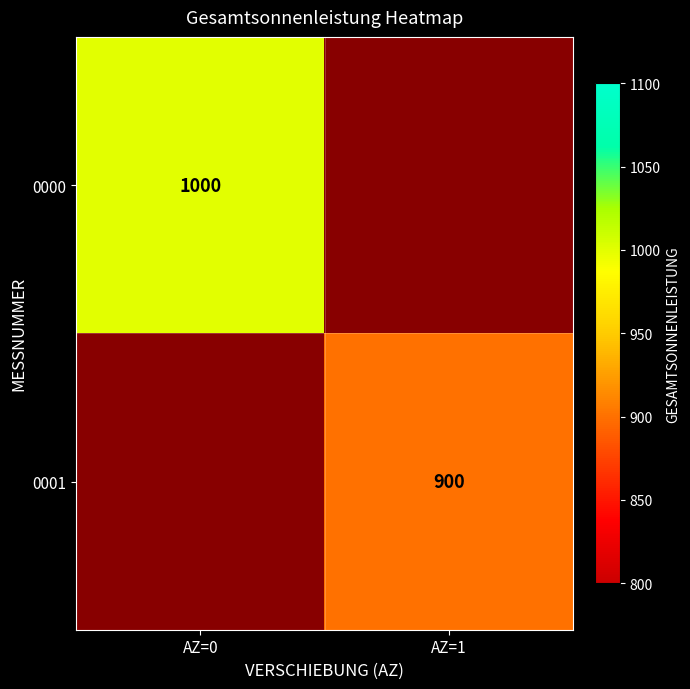

Which has a higher value, AZ=1 or AZ=0?

AZ=0